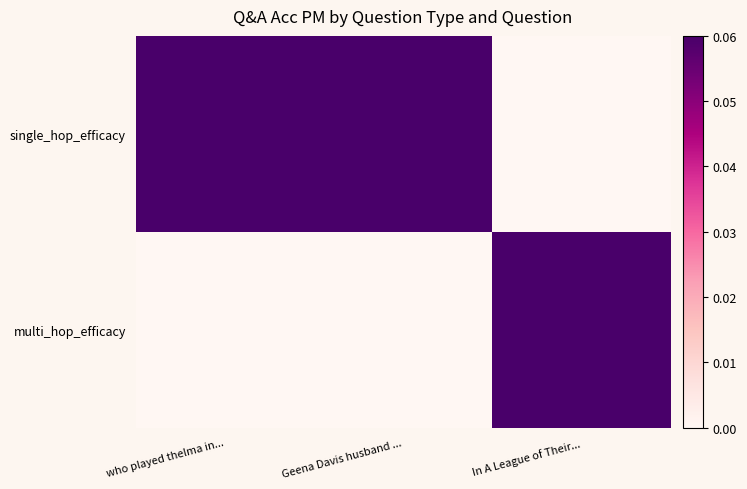

How many distinct data groups are displayed?

2